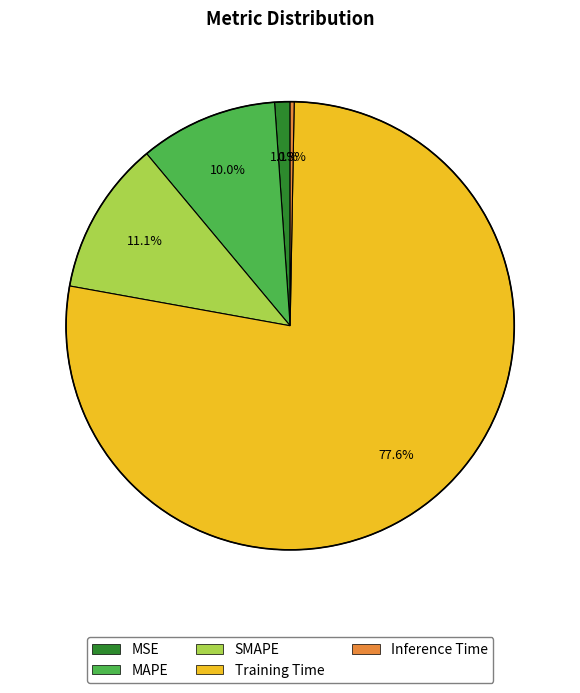

Which slice is the largest?

Training Time